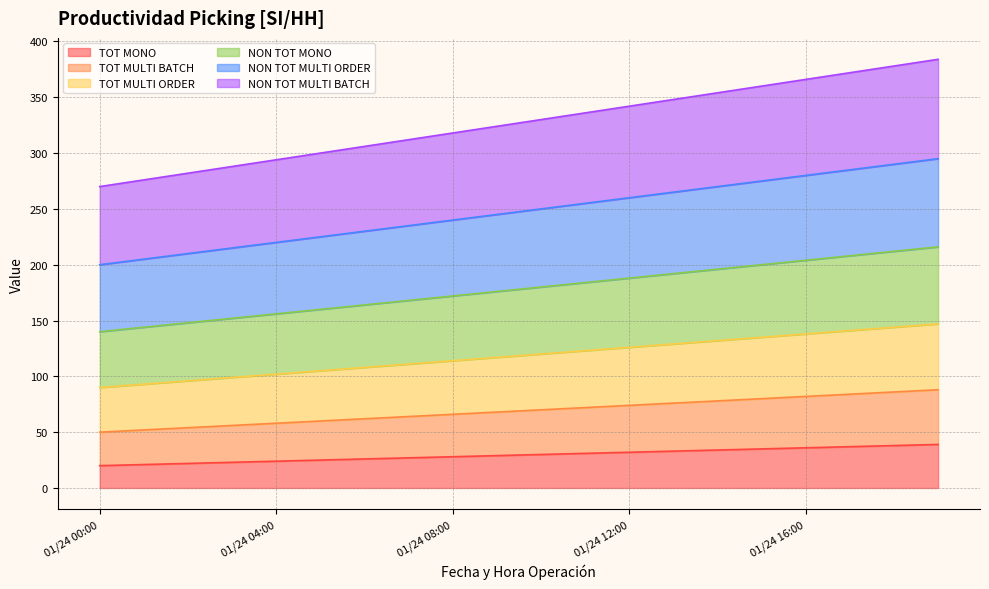

What is the label of the 7th point from the right?

01/24 13:00